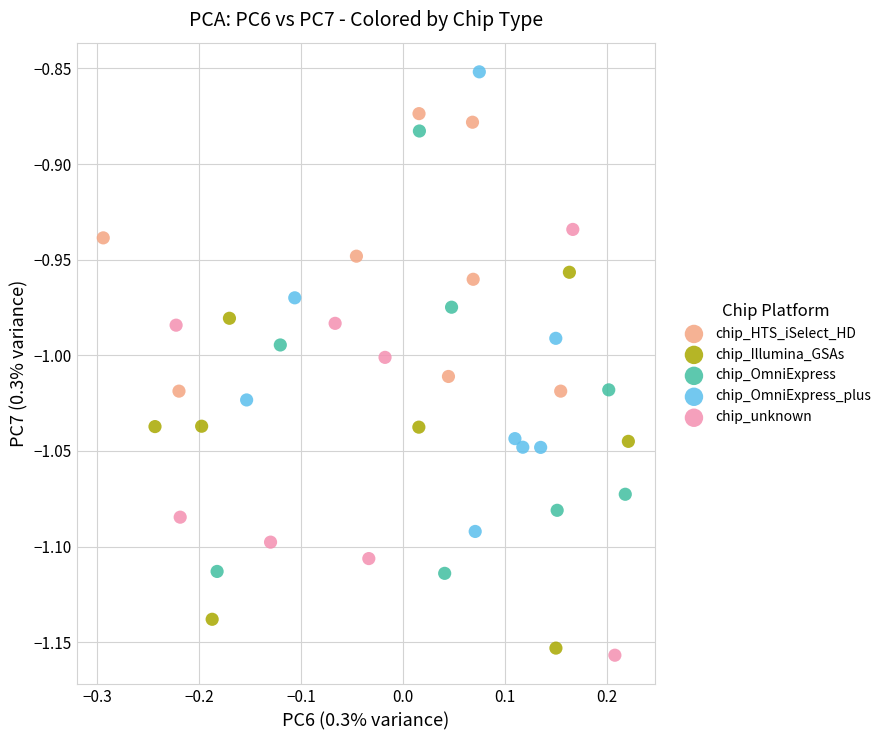

What are all the series names shown in the legend?

chip_HTS_iSelect_HD, chip_Illumina_GSAs, chip_OmniExpress, chip_OmniExpress_plus, chip_unknown